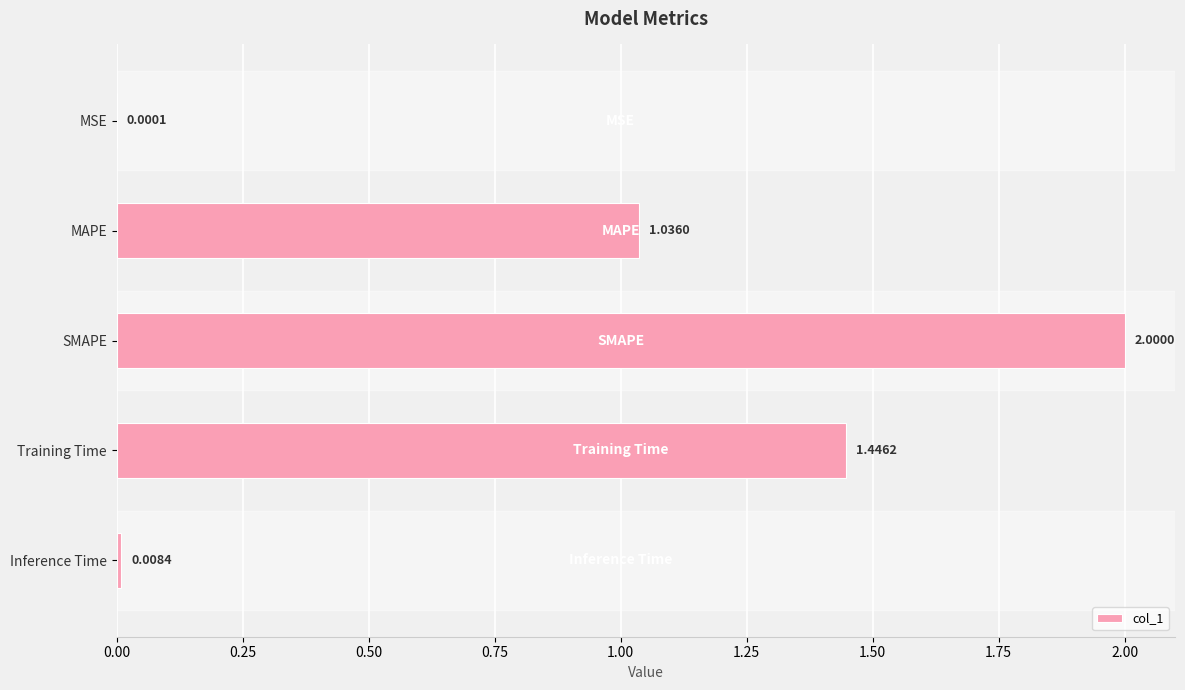

At which category does the chart reach its peak across all series?

SMAPE